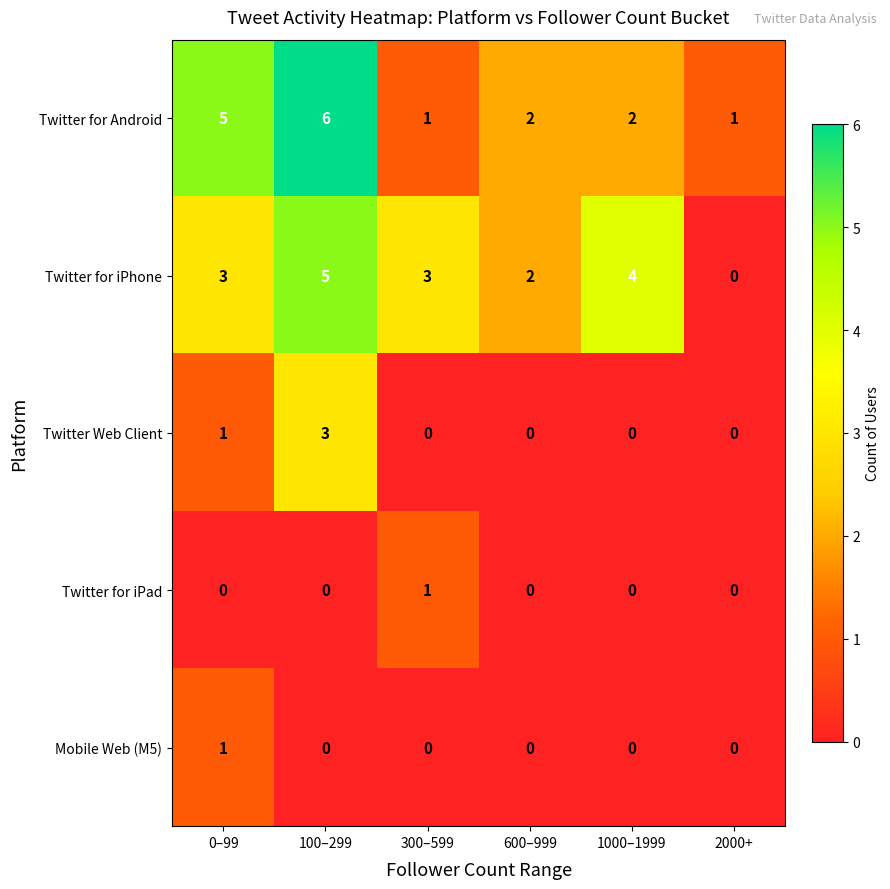

What is the sum of all Twitter Web Client values?

4